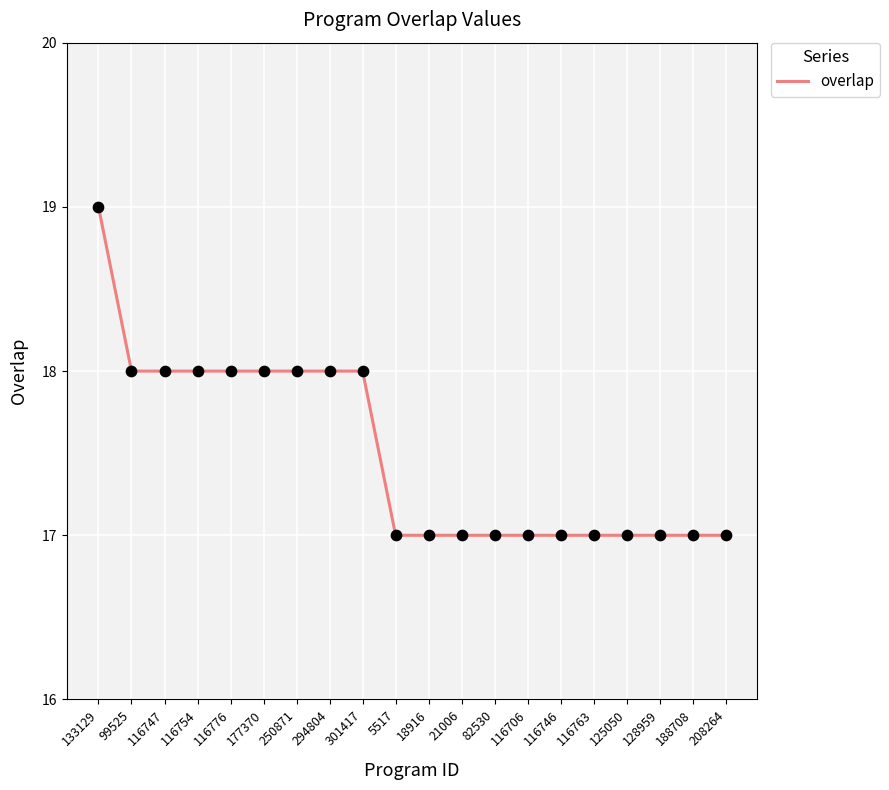

Which has a higher value, 133129 or 21006?

133129